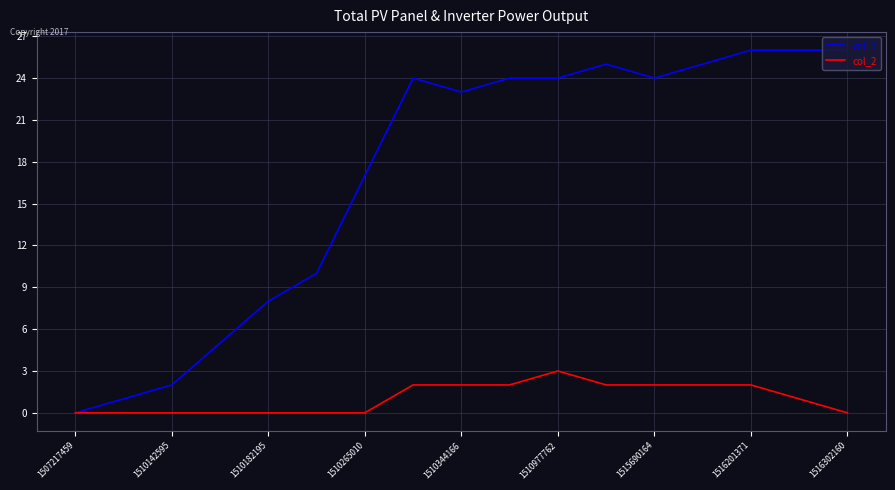

Which series has the largest total across all categories?

col_1